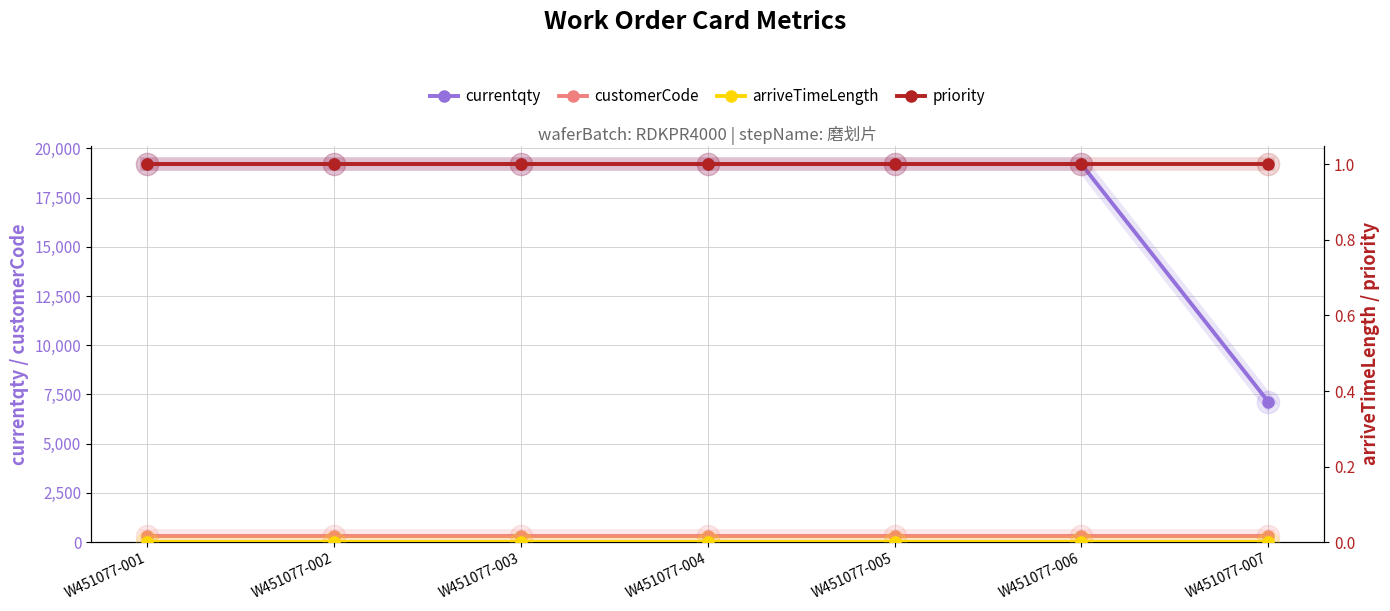

Which category has the lowest value in the arriveTimeLength series?

W451077-001